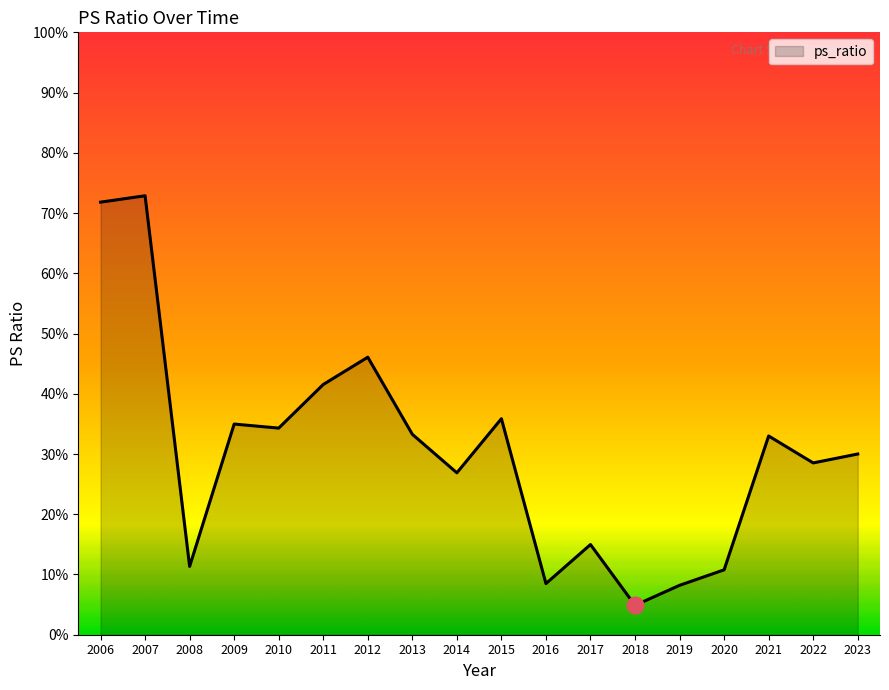

Does the chart have visible grid lines?

No